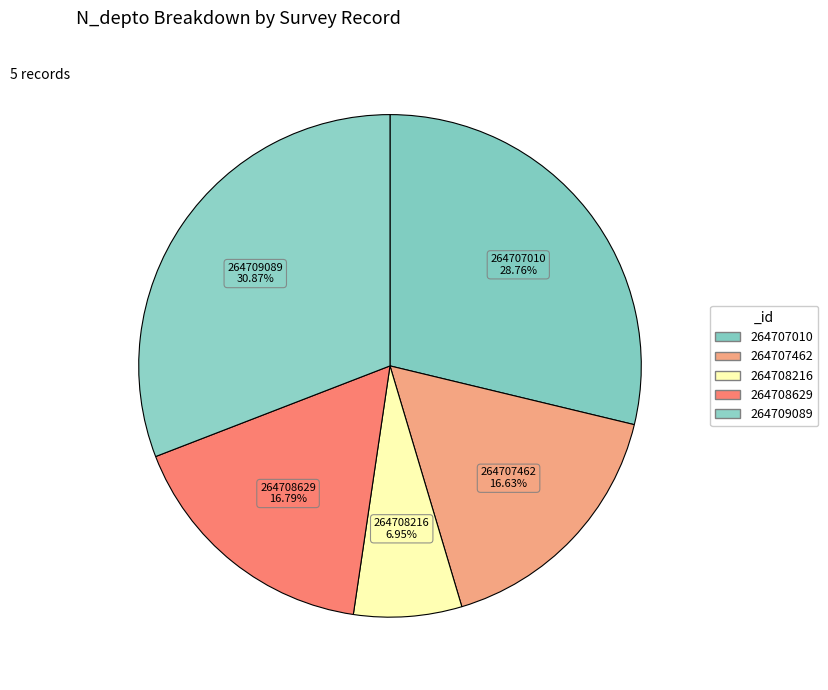

Approximately how many times larger is the value at 264707462 compared to 264708216?

2.4